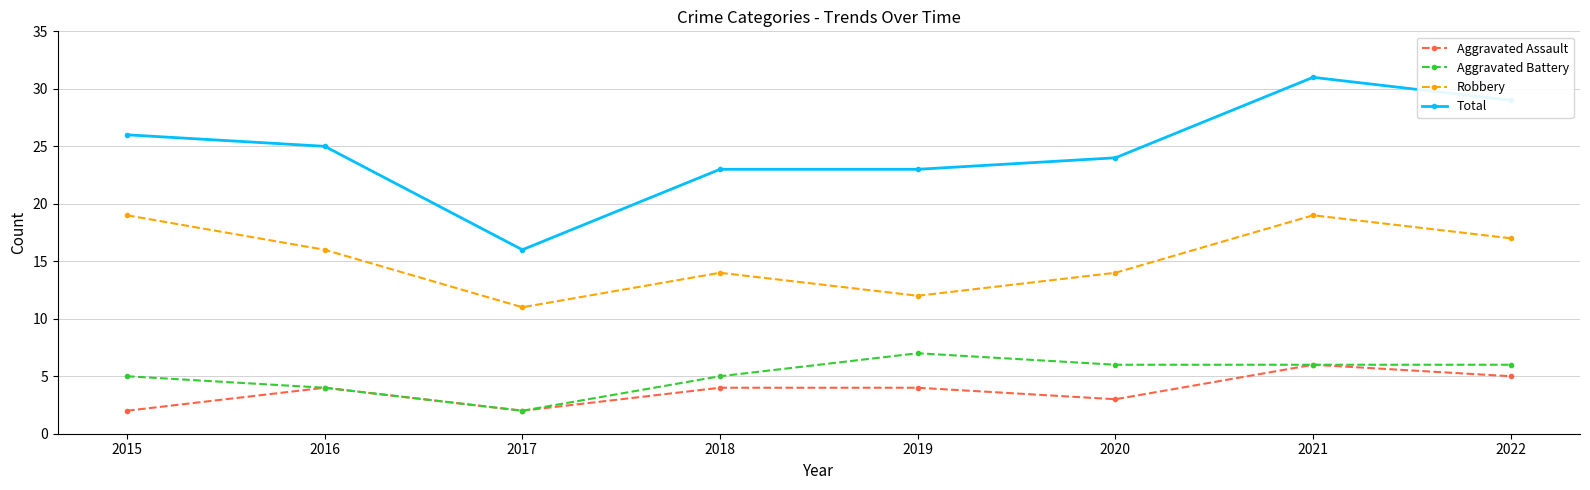

What is the total value across all series at 2016?

49